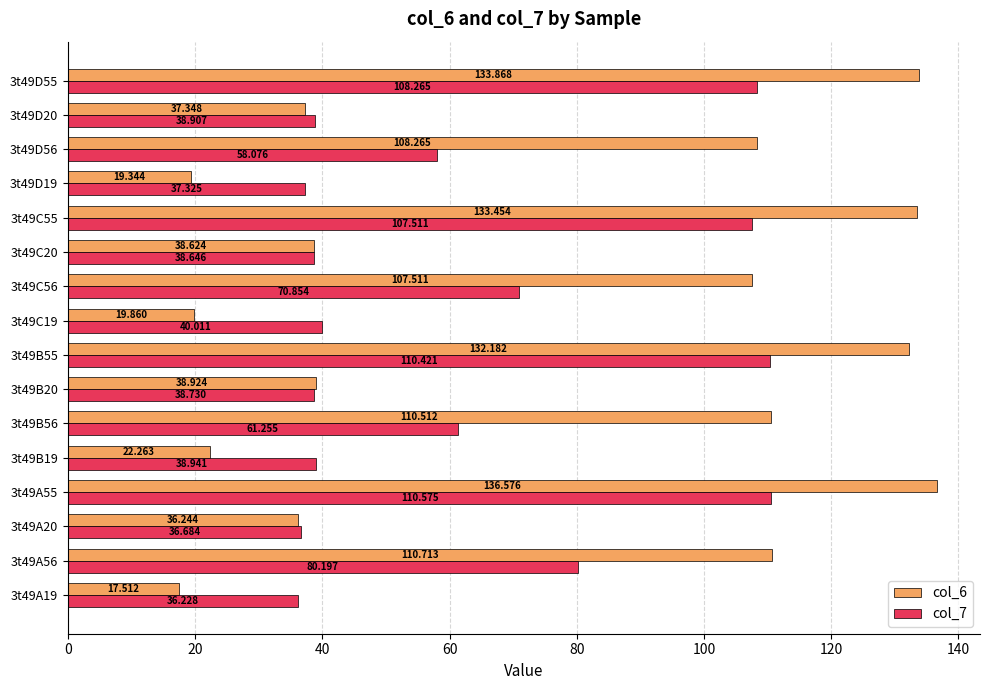

What are all the series names shown in the legend?

col_6, col_7